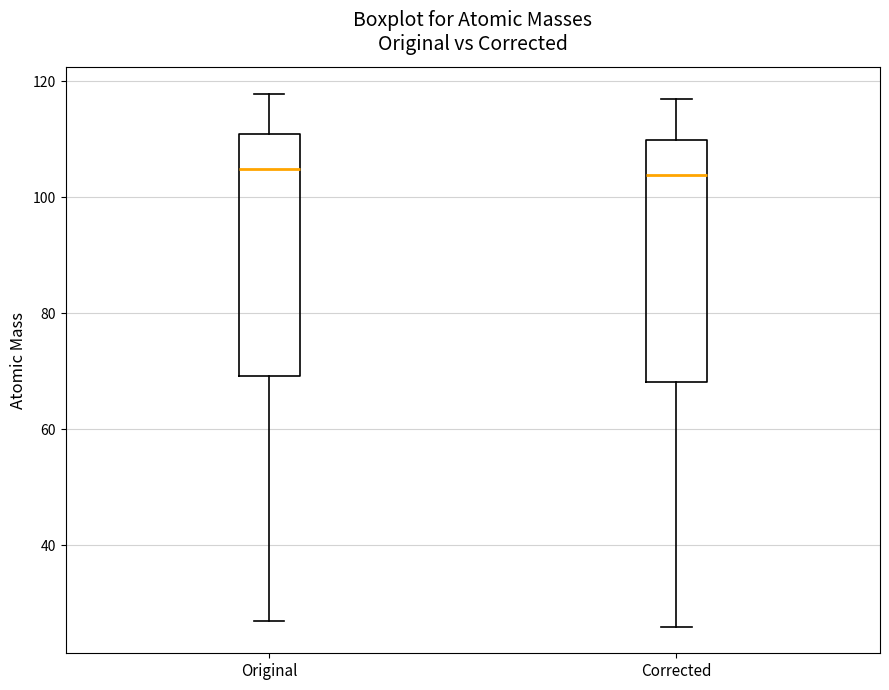

Reading left to right, transcribe this box plot: for each box, give where its median line is, the range the box spans, and where its two whiskers end, as read against the y-axis. The values are not printed on the chart, so give them approximately, as read against the axis.

Original: median 104, box 70 to 110, whiskers 26 to 118
Corrected: median 104, box 68 to 110, whiskers 26 to 116